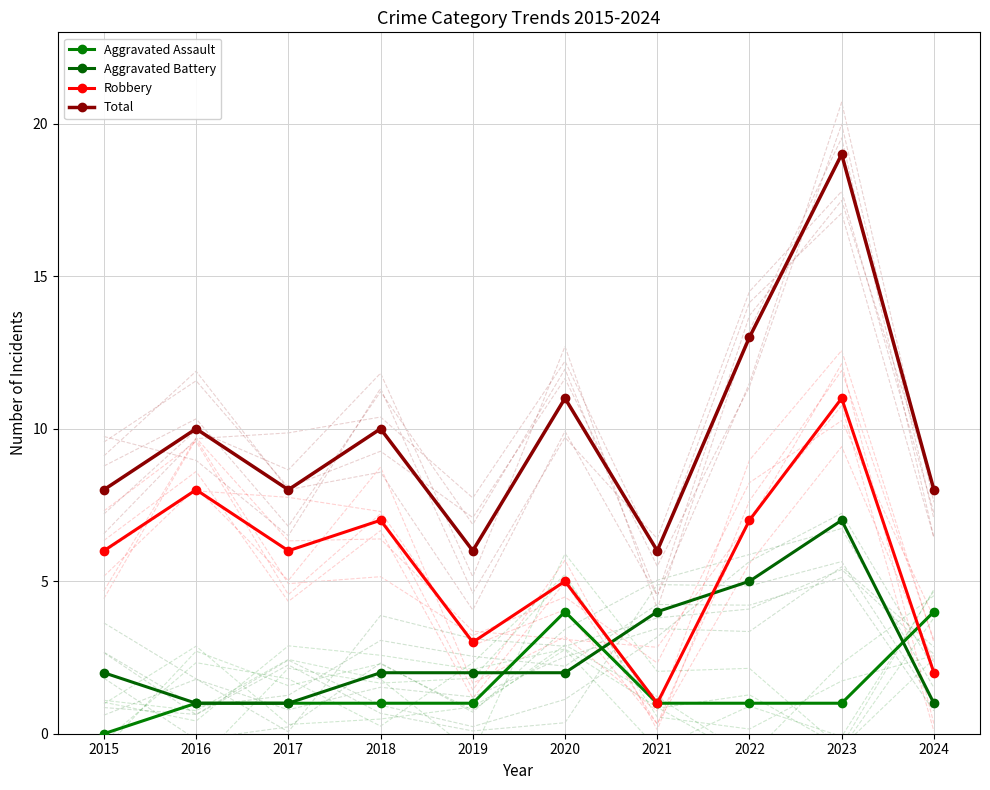

How many values in Aggravated Assault are above zero?

9